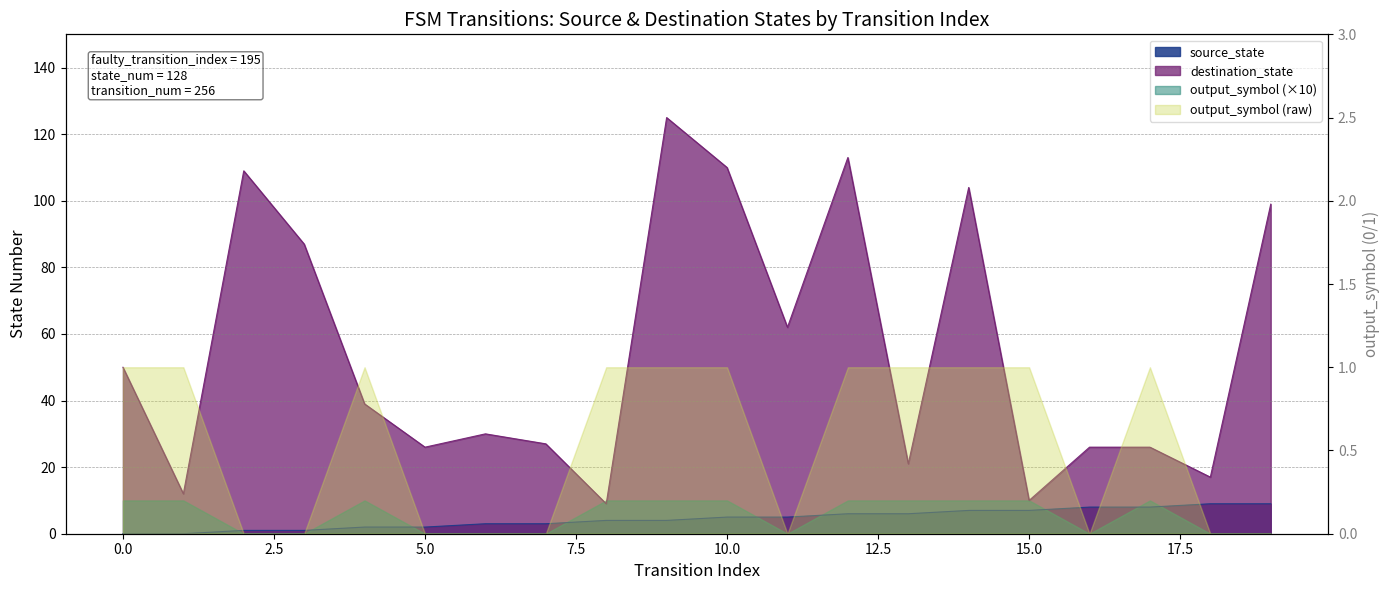

The destination_state series shows 84 at 11. True or false?

False